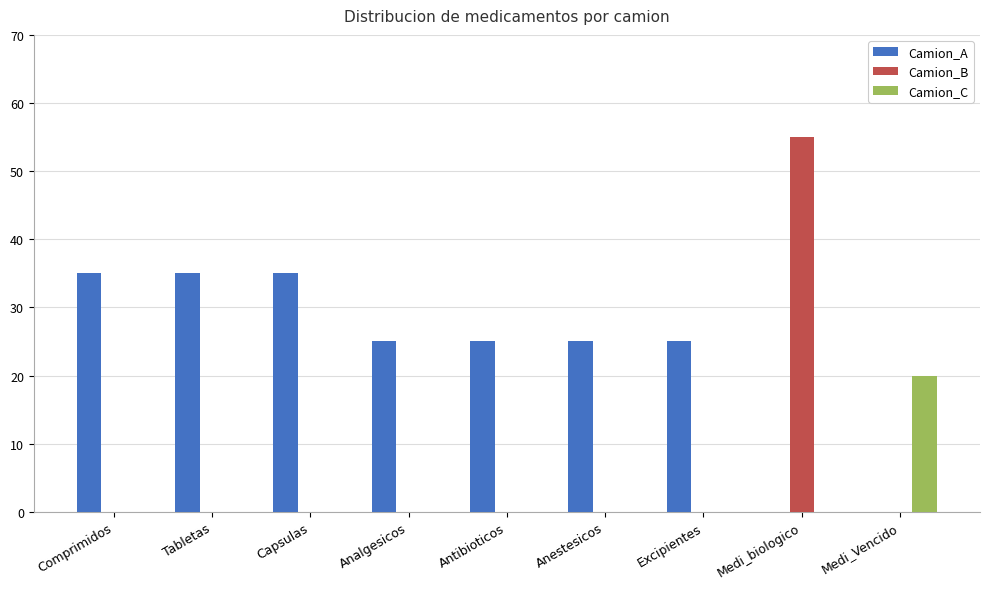

At which category is the sum across all series the highest?

Medi_biologico